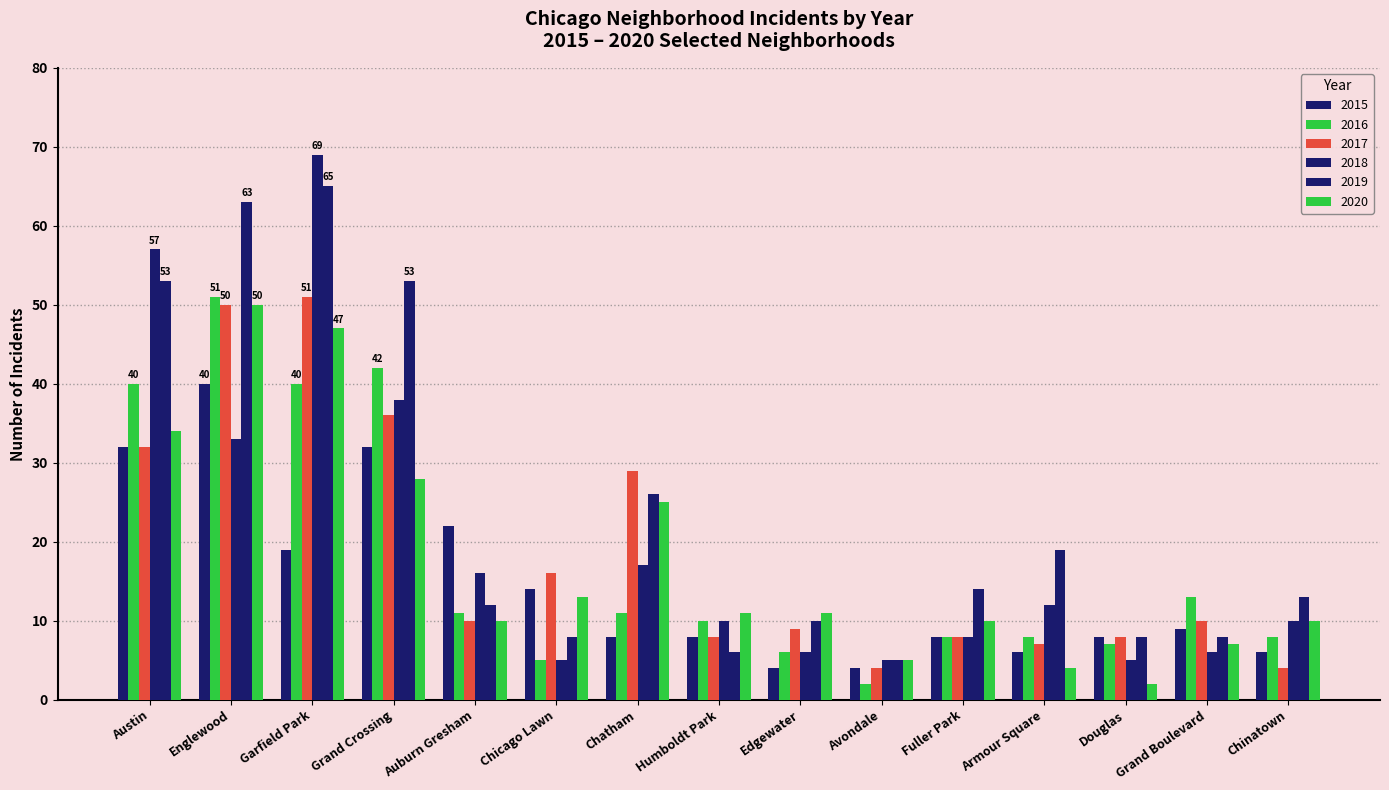

What position from the right is Avondale?

6